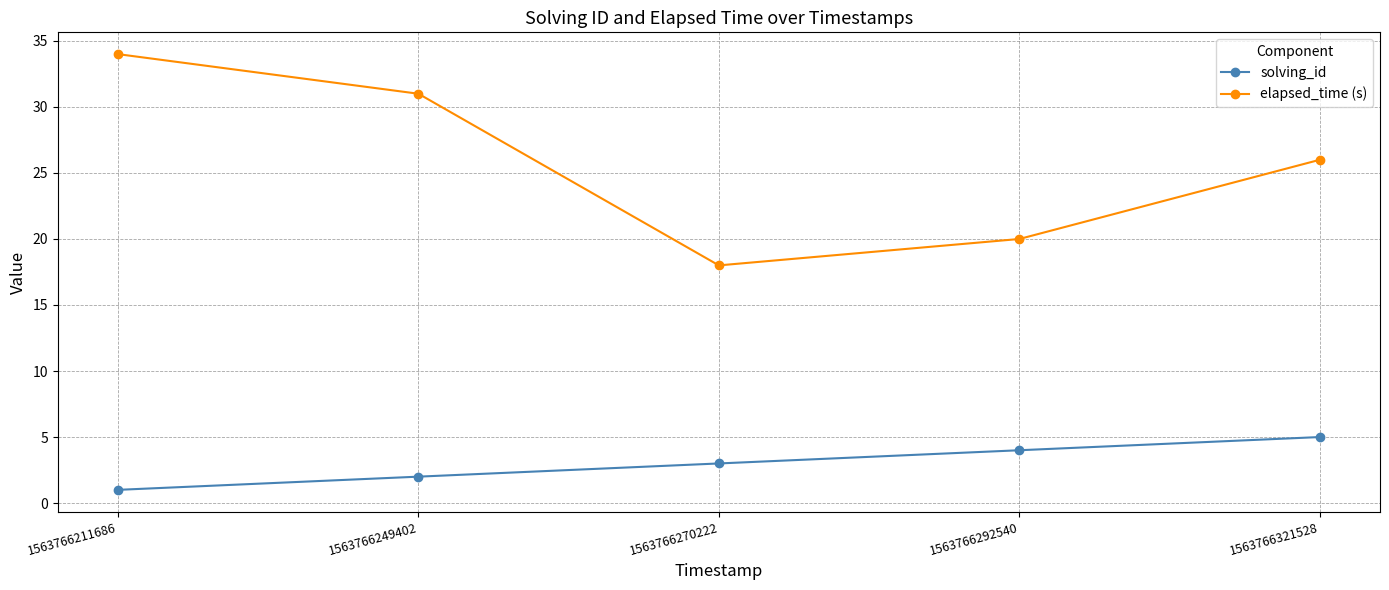

Which category has the highest value in the elapsed_time (s) series?

1563766211686